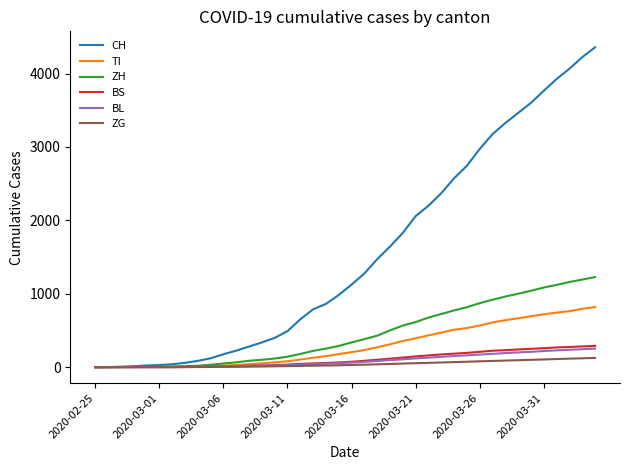

Which series has the largest range (max minus min)?

CH